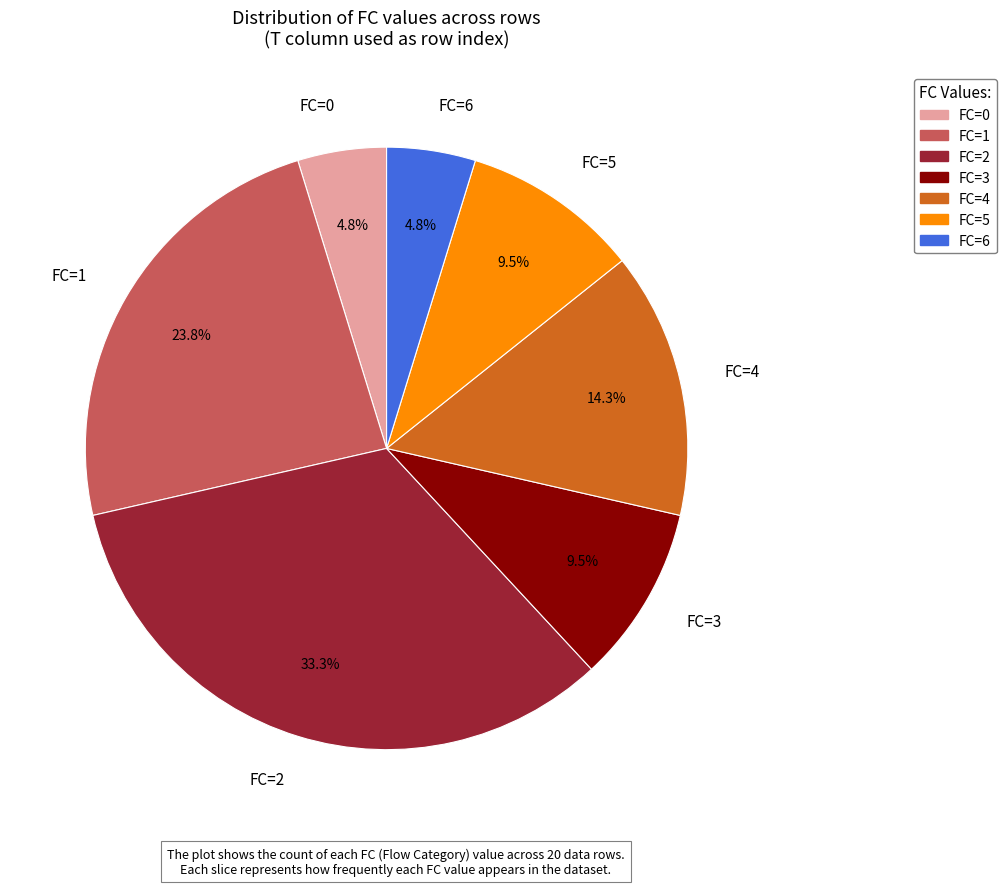

What is the ratio of the value at FC=2 to the value at FC=3?

3.5